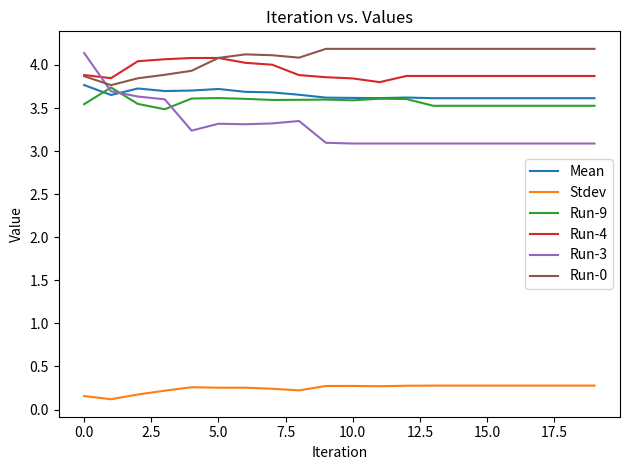

Count the Mean values in the range 3 to 4.

20